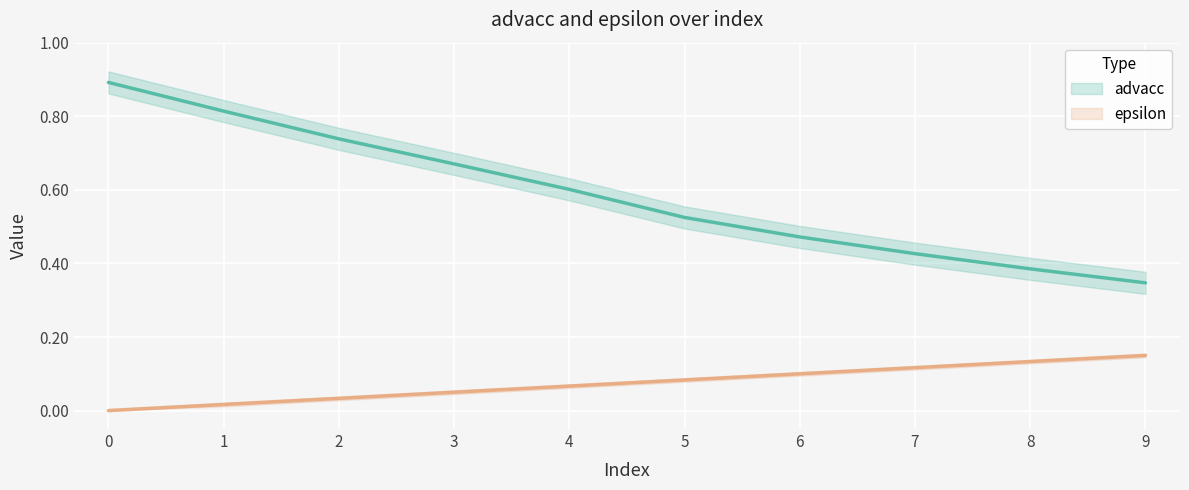

True or false: advacc has more than 2 points higher than both neighbors.

False